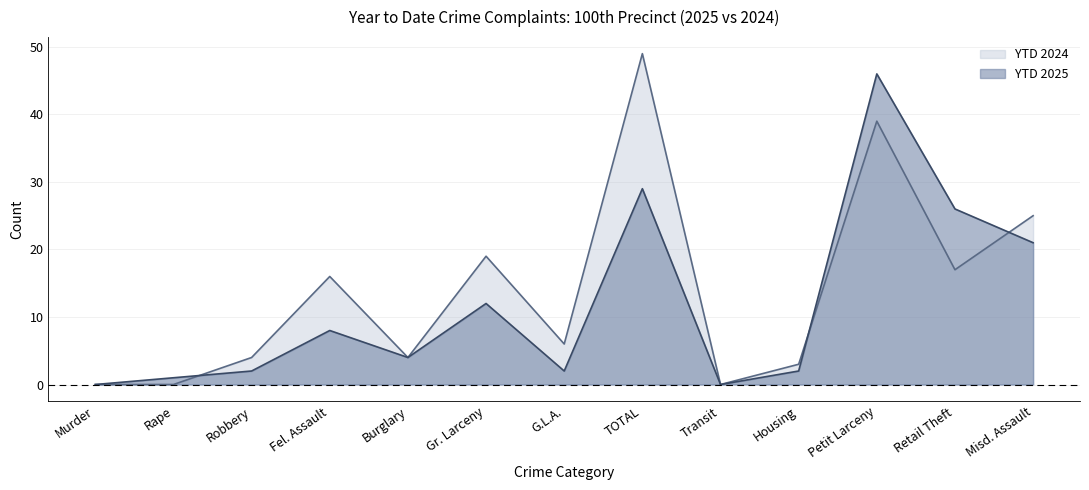

Which series changed the most between Rape and Fel. Assault?

YTD 2024